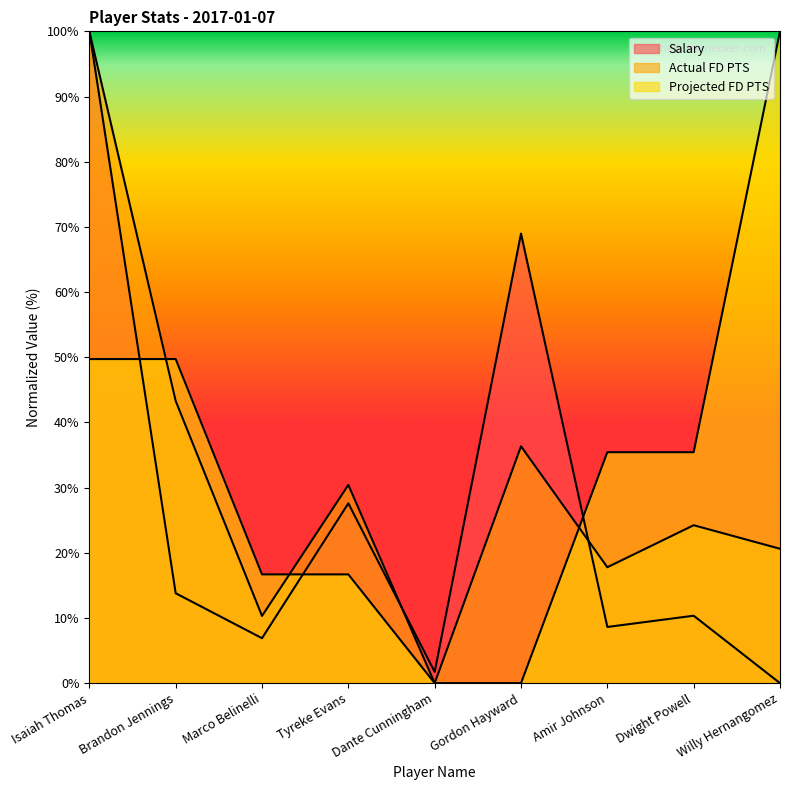

What is the highest value of the Projected FD PTS series?

100.0